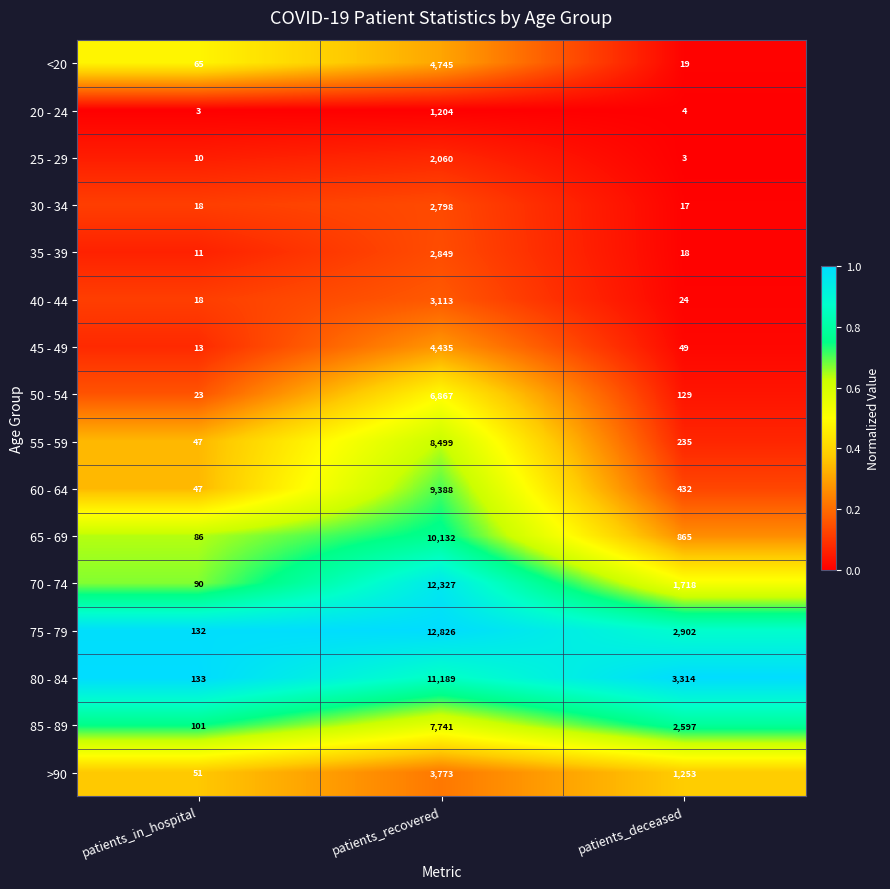

What is the difference between the 65 - 69 values at patients_deceased and patients_in_hospital?

779